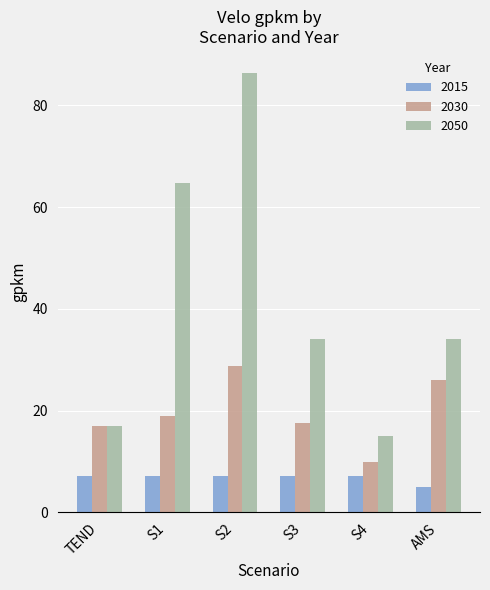

What is the average value of the 2015 series?

6.8